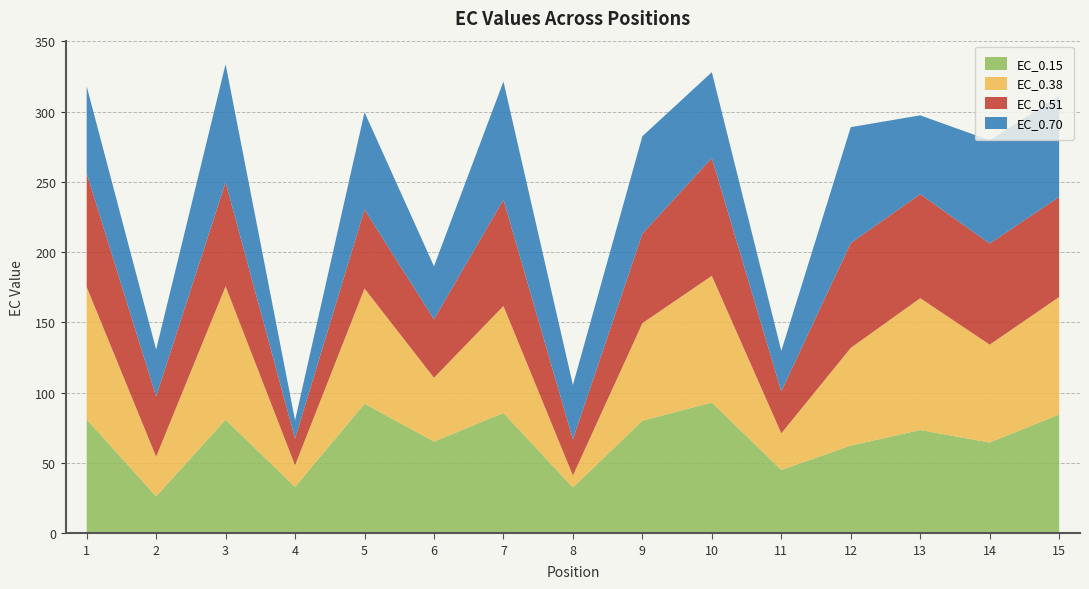

Reading left to right, list all the values displayed in this chart.

EC_0.15: 81.0	26.2	80.8	33.0	92.2	65.2	85.6	32.6	80.0	93.1	45.1	62.4	73.5	64.6	84.5
EC_0.38: 94.3	28.3	94.9	15.4	82.0	45.4	76.1	8.5	69.4	90.1	26.0	69.5	93.8	69.6	83.7
EC_0.51: 80.8	42.9	74.0	19.0	56.2	41.6	75.6	25.8	63.6	83.8	29.9	74.6	74.0	71.9	71.1
EC_0.70: 61.9	33.3	84.1	13.0	69.3	37.7	84.1	38.6	69.4	61.1	28.8	82.5	56.1	73.5	72.0